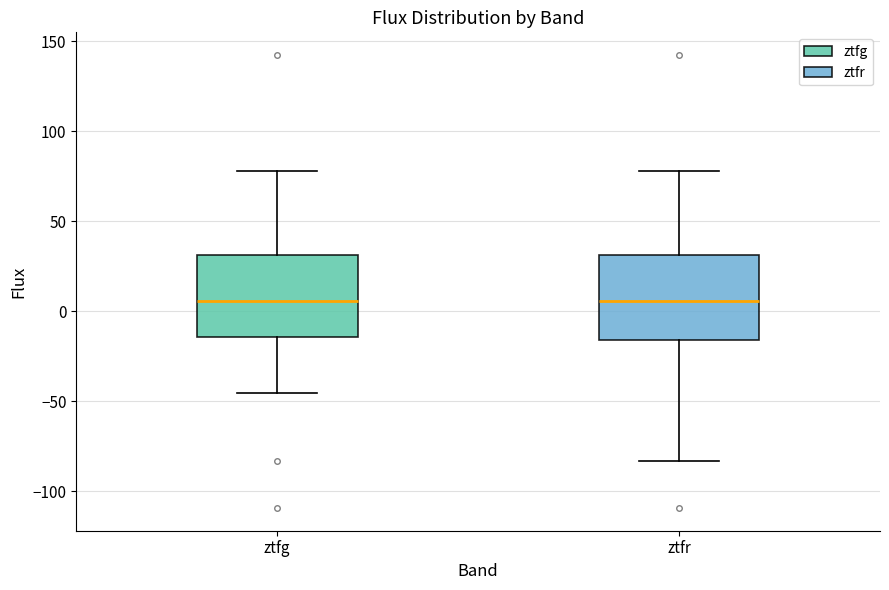

Where does the median line of the box for ztfr sit on the y-axis? The values are not printed on the chart, so give them approximately, as read against the axis.

5